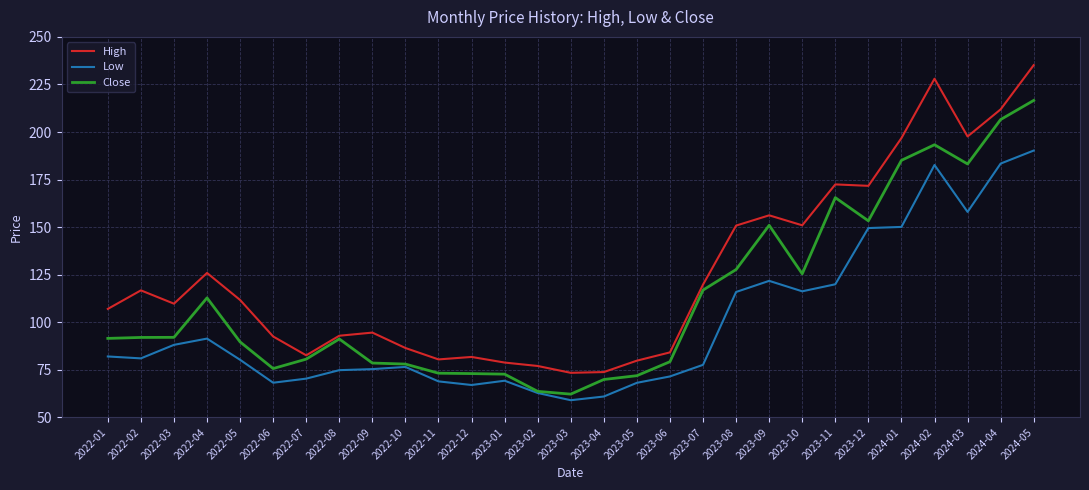

At 2023-12, list the series in order from largest to smallest.

High, Close, Low